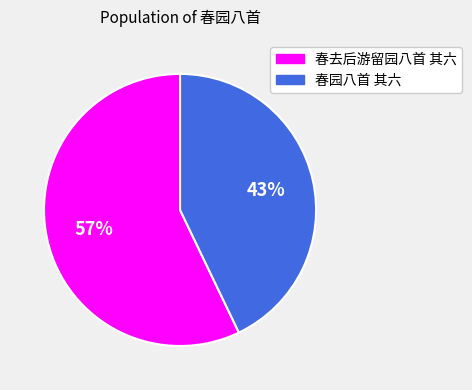

What is the ratio of the value at 春去后游留园八首 其六 to the value at 春园八首 其六?

1.3